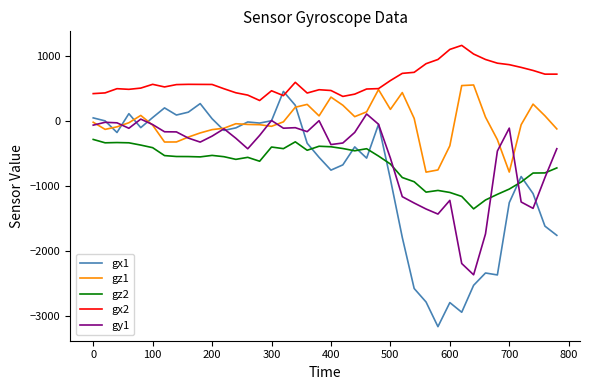

What is the maximum value shown in the chart?

1163